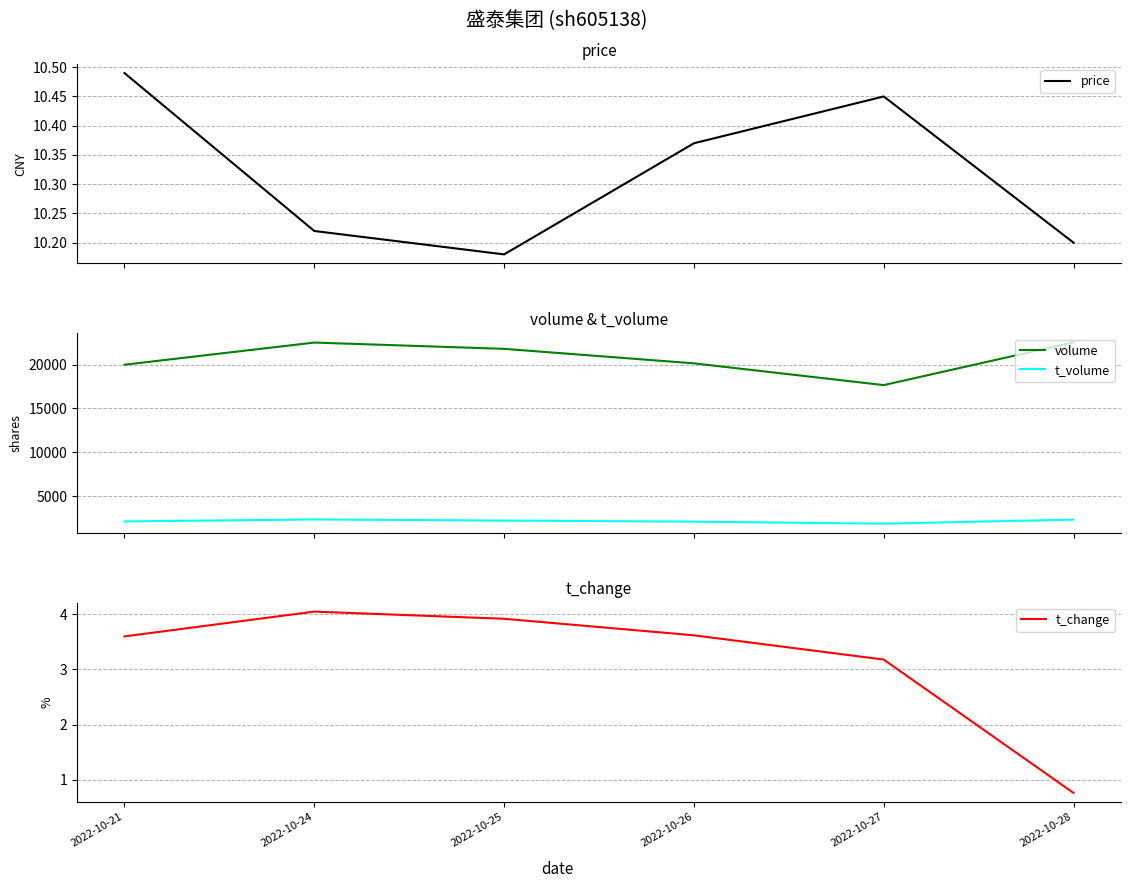

What is the total value across all series at 2022-10-27?

19514.6